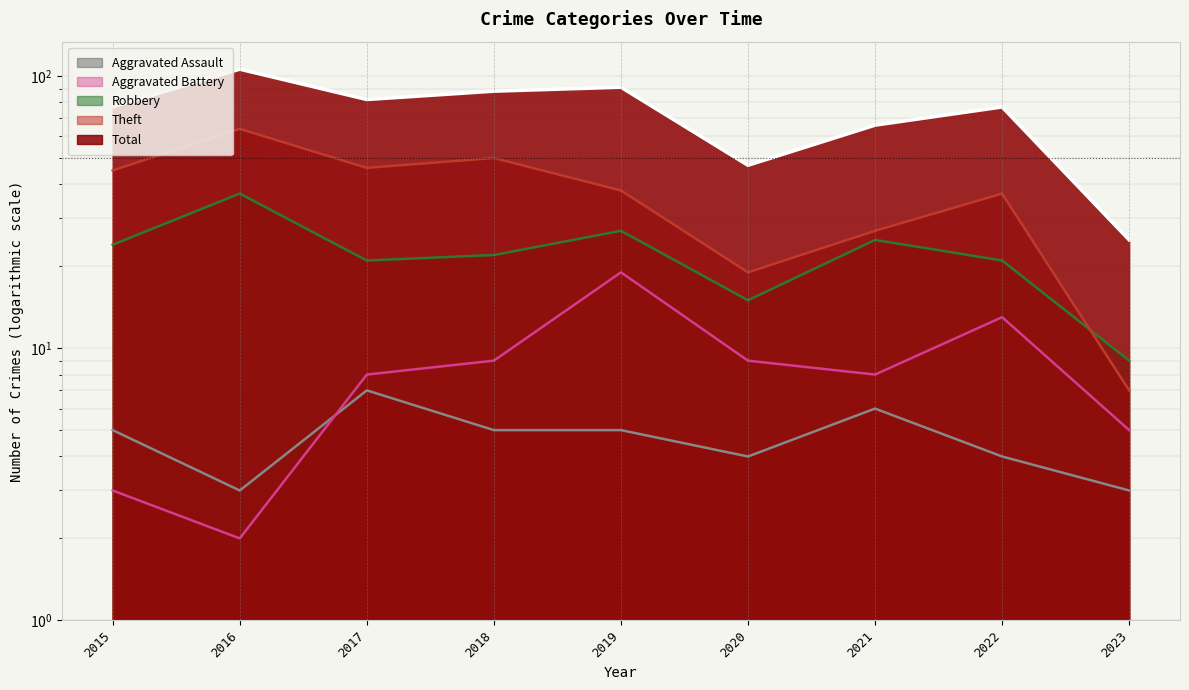

Reading left to right, what are all the values shown in this chart?

Theft: 45	64	46	50	38	19	27	37	7
Robbery: 24	37	21	22	27	15	25	21	9
Aggravated Battery: 3	2	8	9	19	9	8	13	5
Aggravated Assault: 5	3	7	5	5	4	6	4	3
Total: 77	106	82	88	91	47	66	77	25